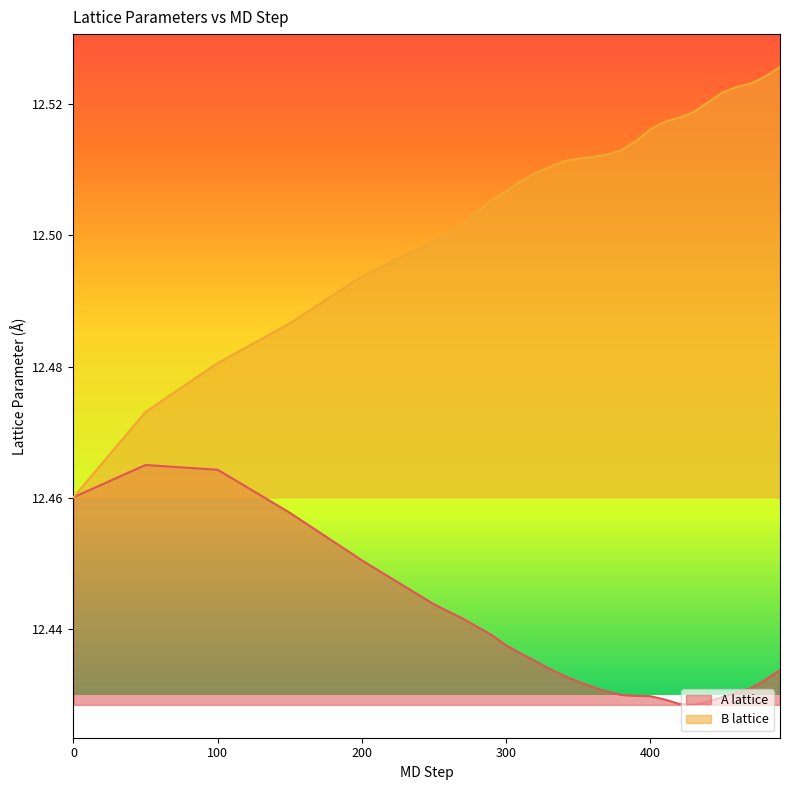

True or false: B lattice and A lattice intersect in this chart.

True